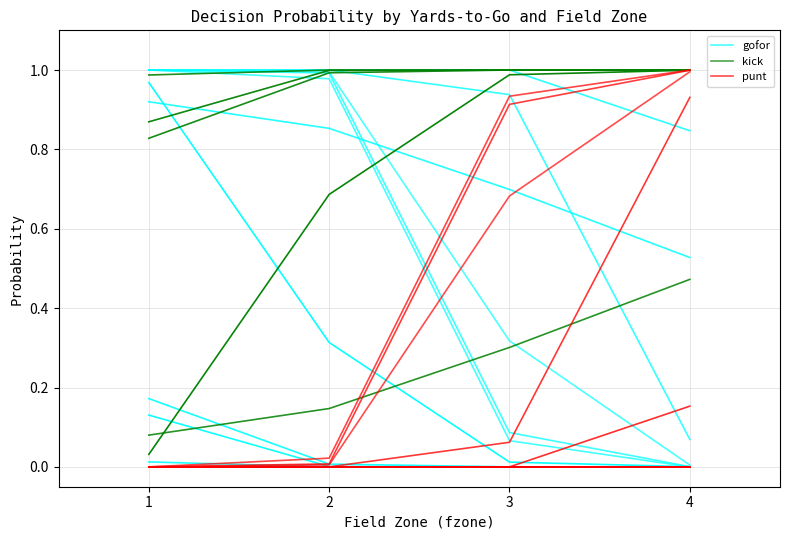

True or false: gofor and kick intersect in this chart.

False